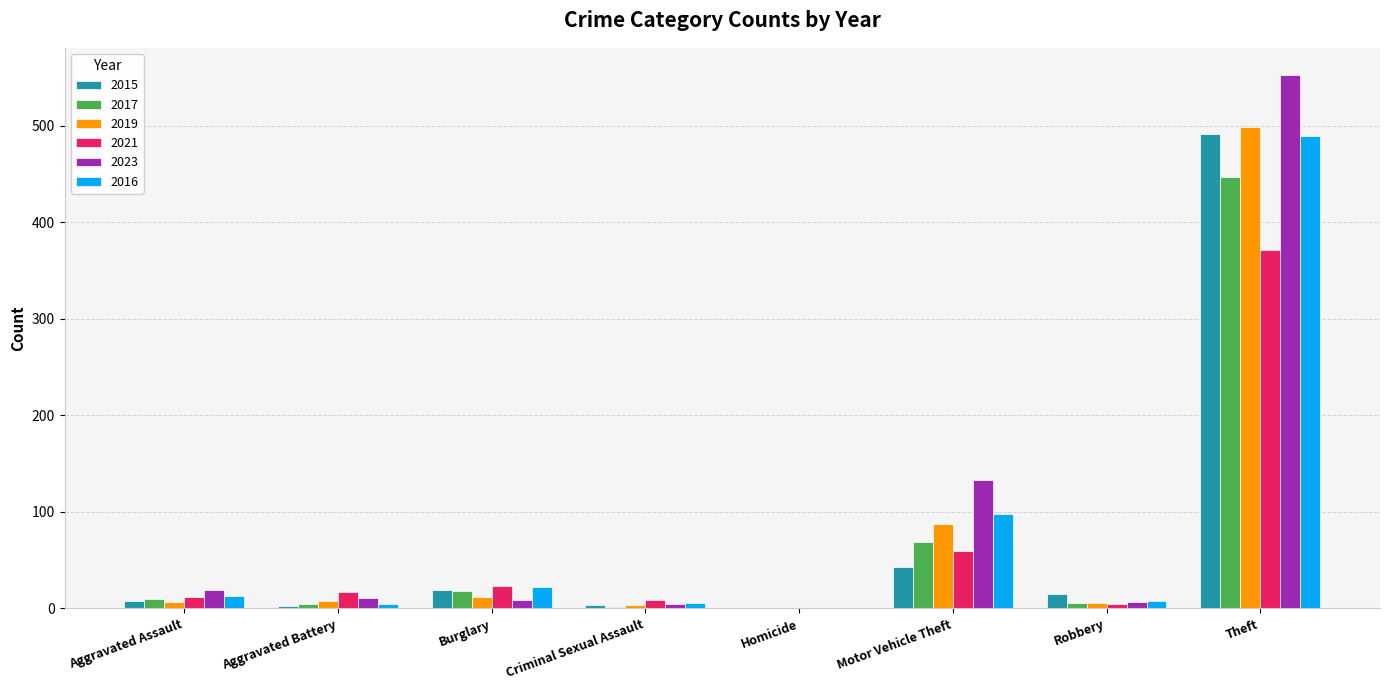

The value of 2017 at Homicide is 1. True or false?

True